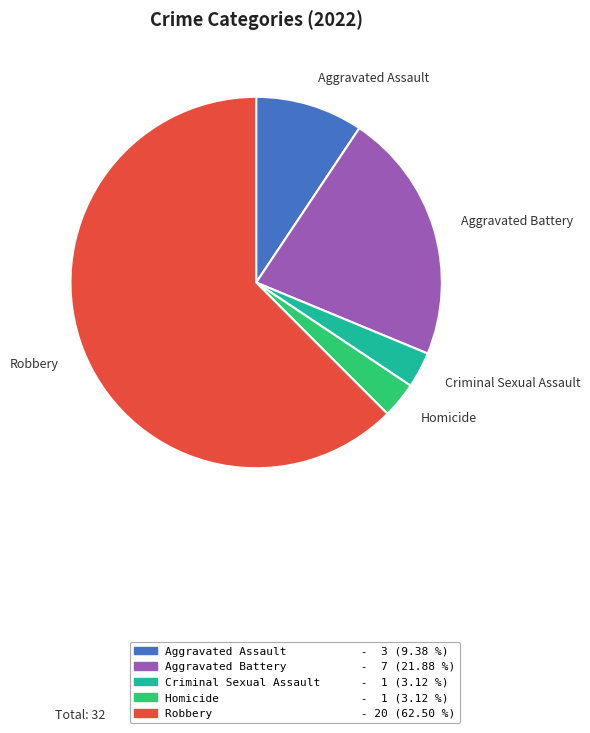

Between Aggravated Battery and Criminal Sexual Assault, which is larger?

Aggravated Battery